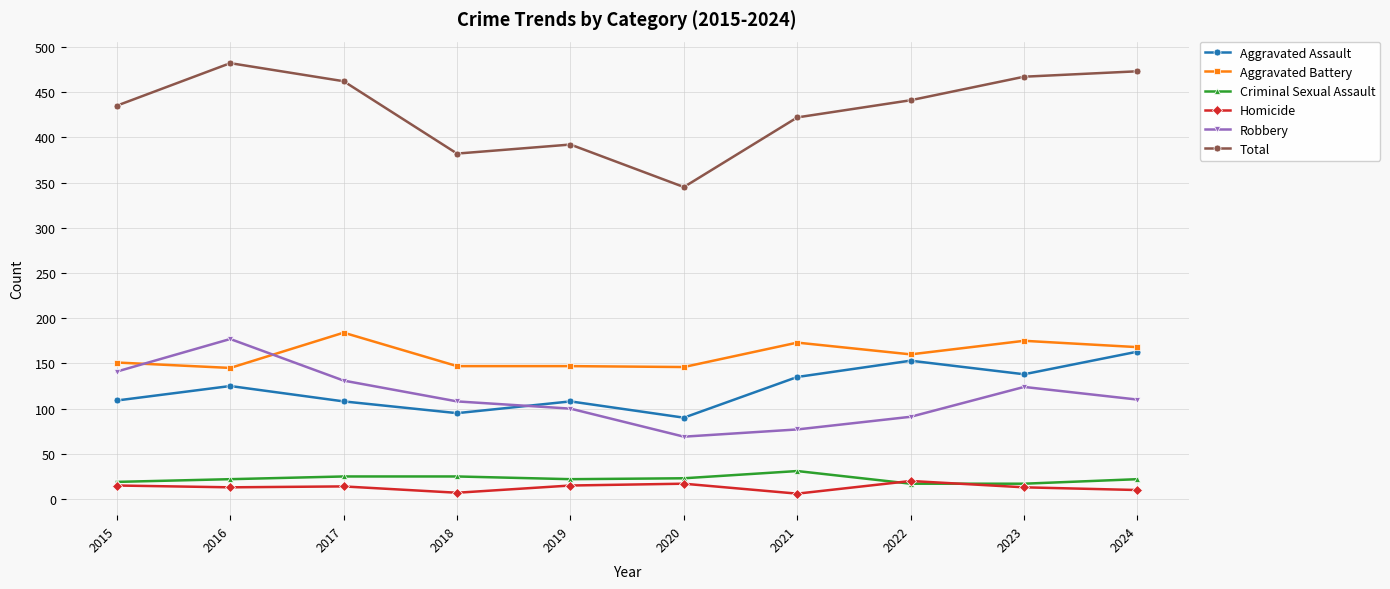

What is the highest value of the Aggravated Assault series?

163